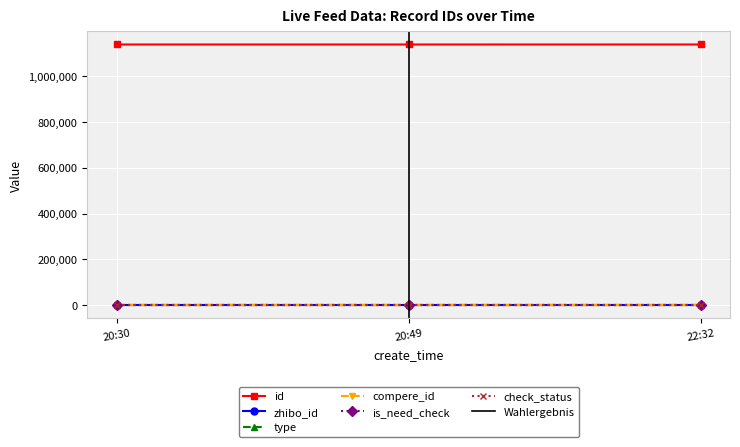

Between 2019-03-11 20:30:21 and 2019-03-11 22:32:59, which is larger?

2019-03-11 22:32:59